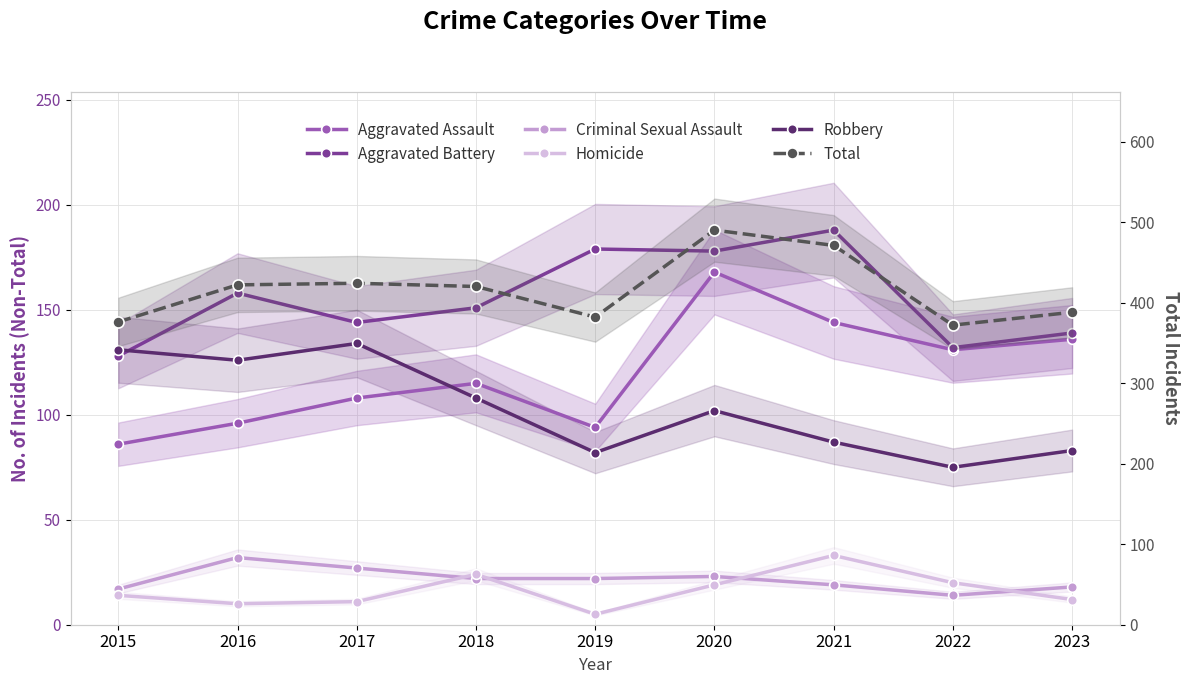

What are all the series names shown in the legend?

Aggravated Assault, Aggravated Battery, Criminal Sexual Assault, Homicide, Robbery, Total